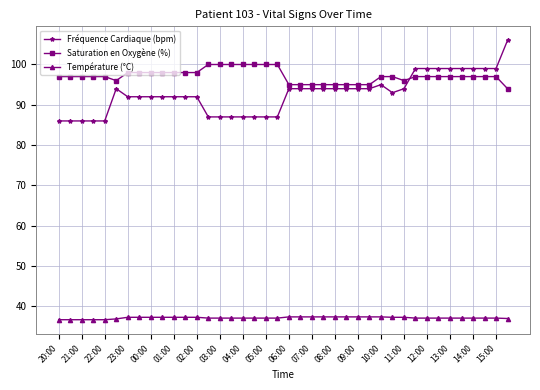

What is the average value of the Fréquence Cardiaque (bpm) series?

92.7